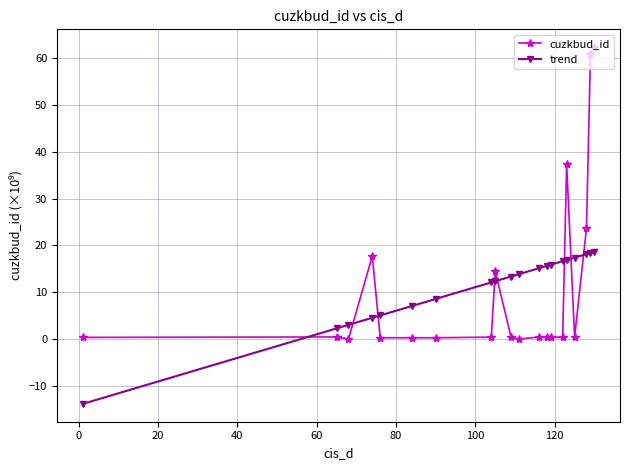

True or false: trend and cuzkbud_id cross at least once.

True